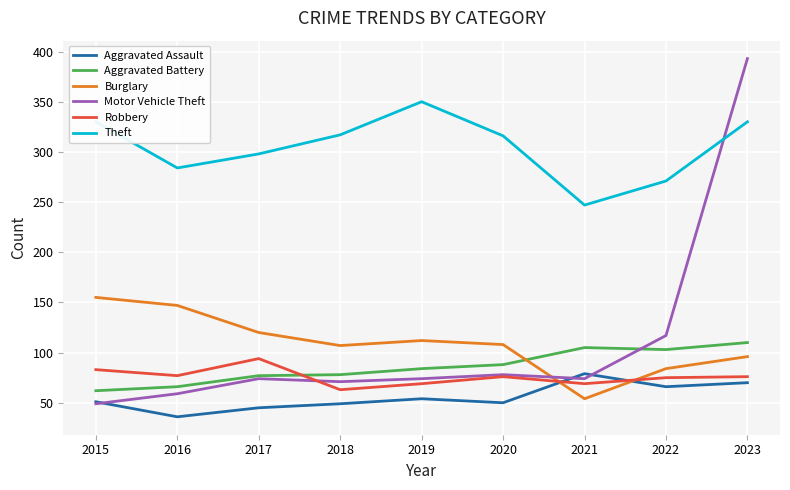

What is the spread (max minus min) of values at 2018?

268